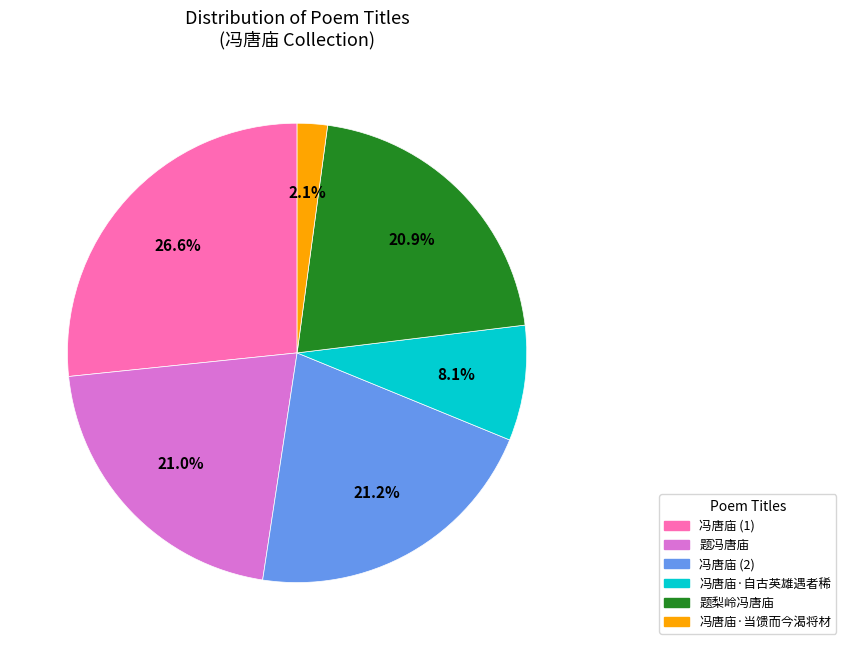

Is there a majority slice in this chart?

No